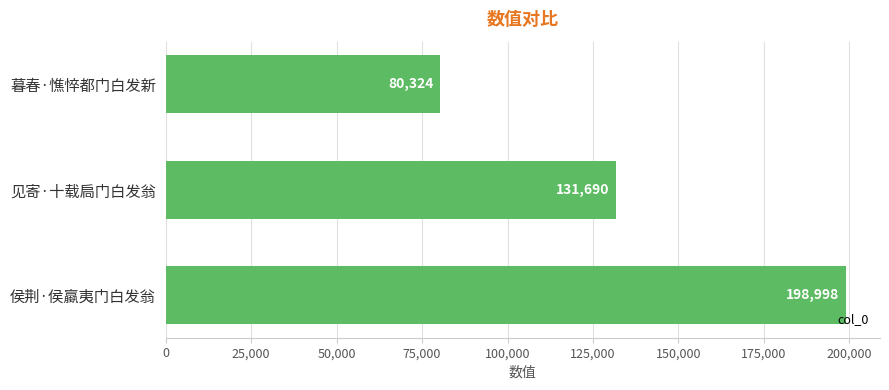

How many categories are shown in the chart?

3